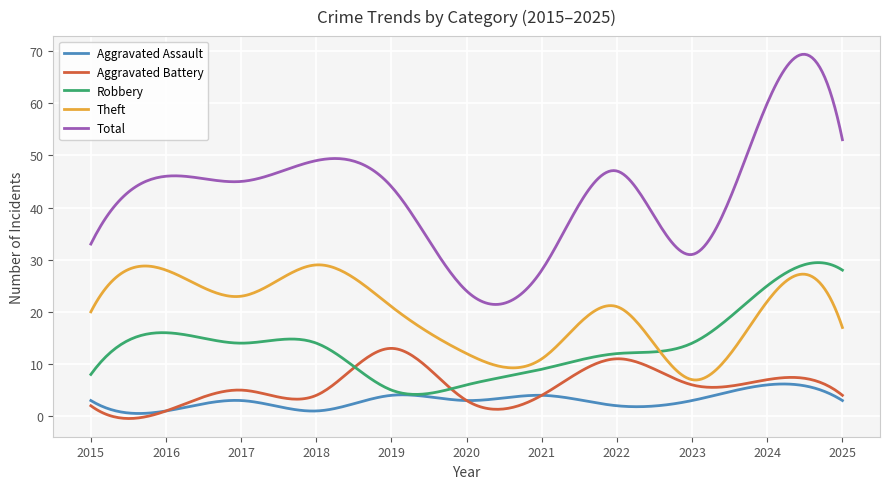

What is the minimum value for Robbery?

4.2